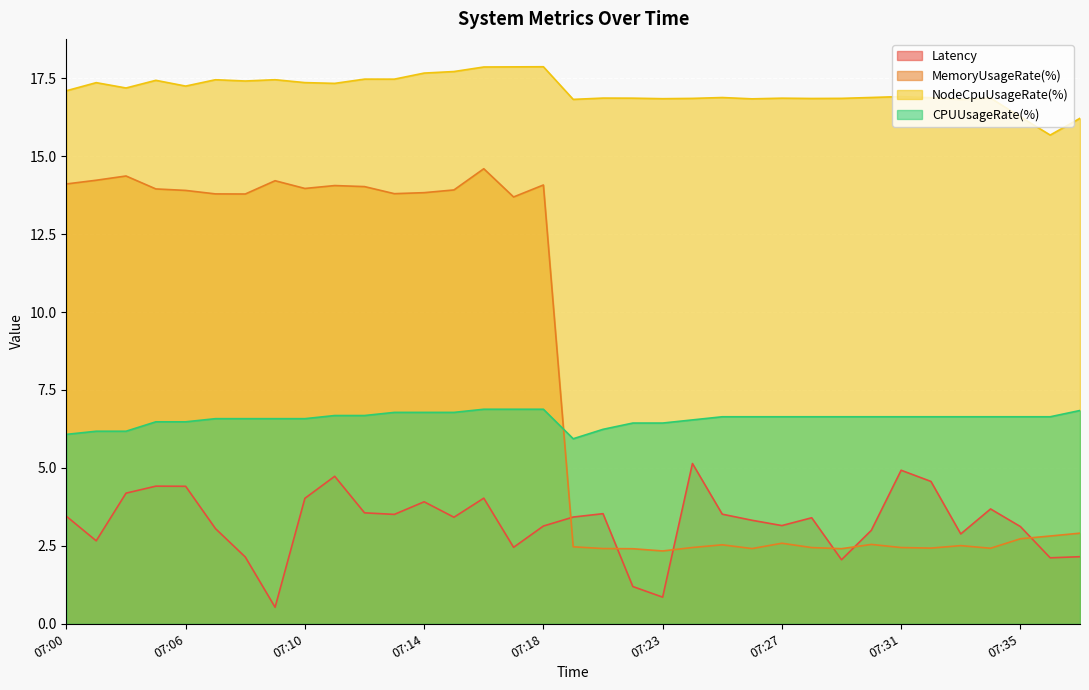

What is the average value of the MemoryUsageRate(%) series?

8.1